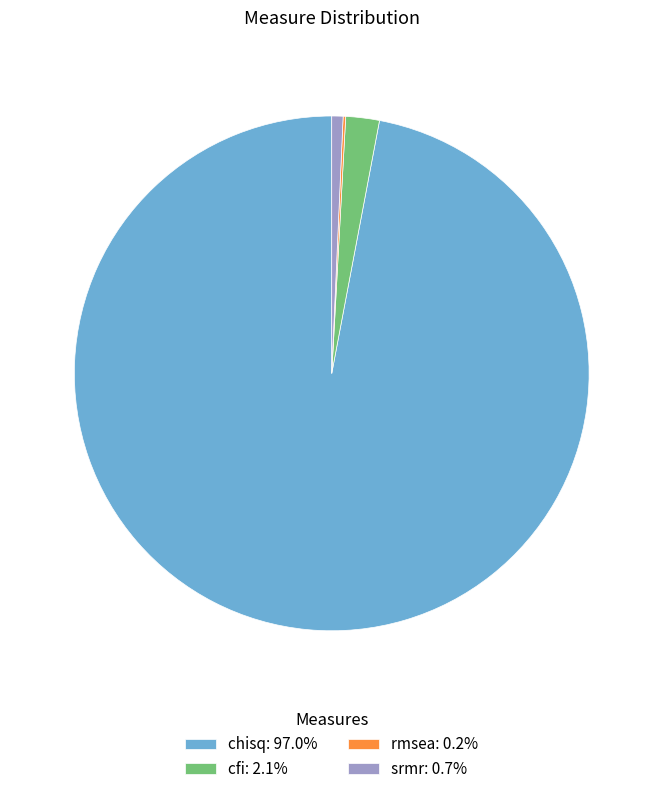

Does any single category account for the majority?

Yes